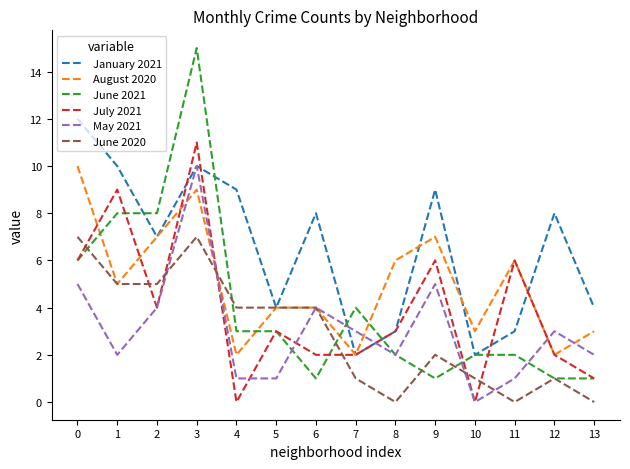

The July 2021 series shows 0 at 4. True or false?

True